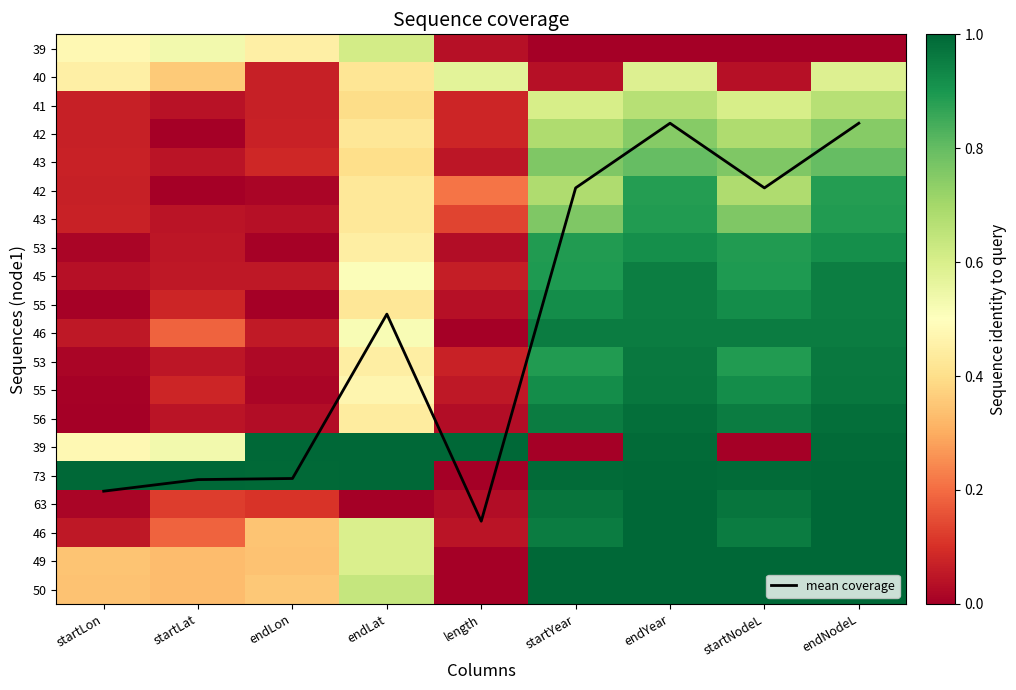

At which label does mean coverage first exceed 9?

startLon